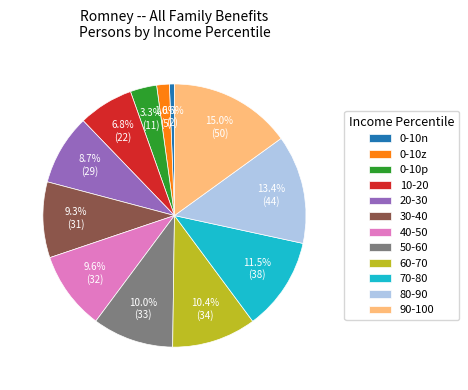

To the nearest percent, what is the difference between the largest and smallest slice percentages?

14%